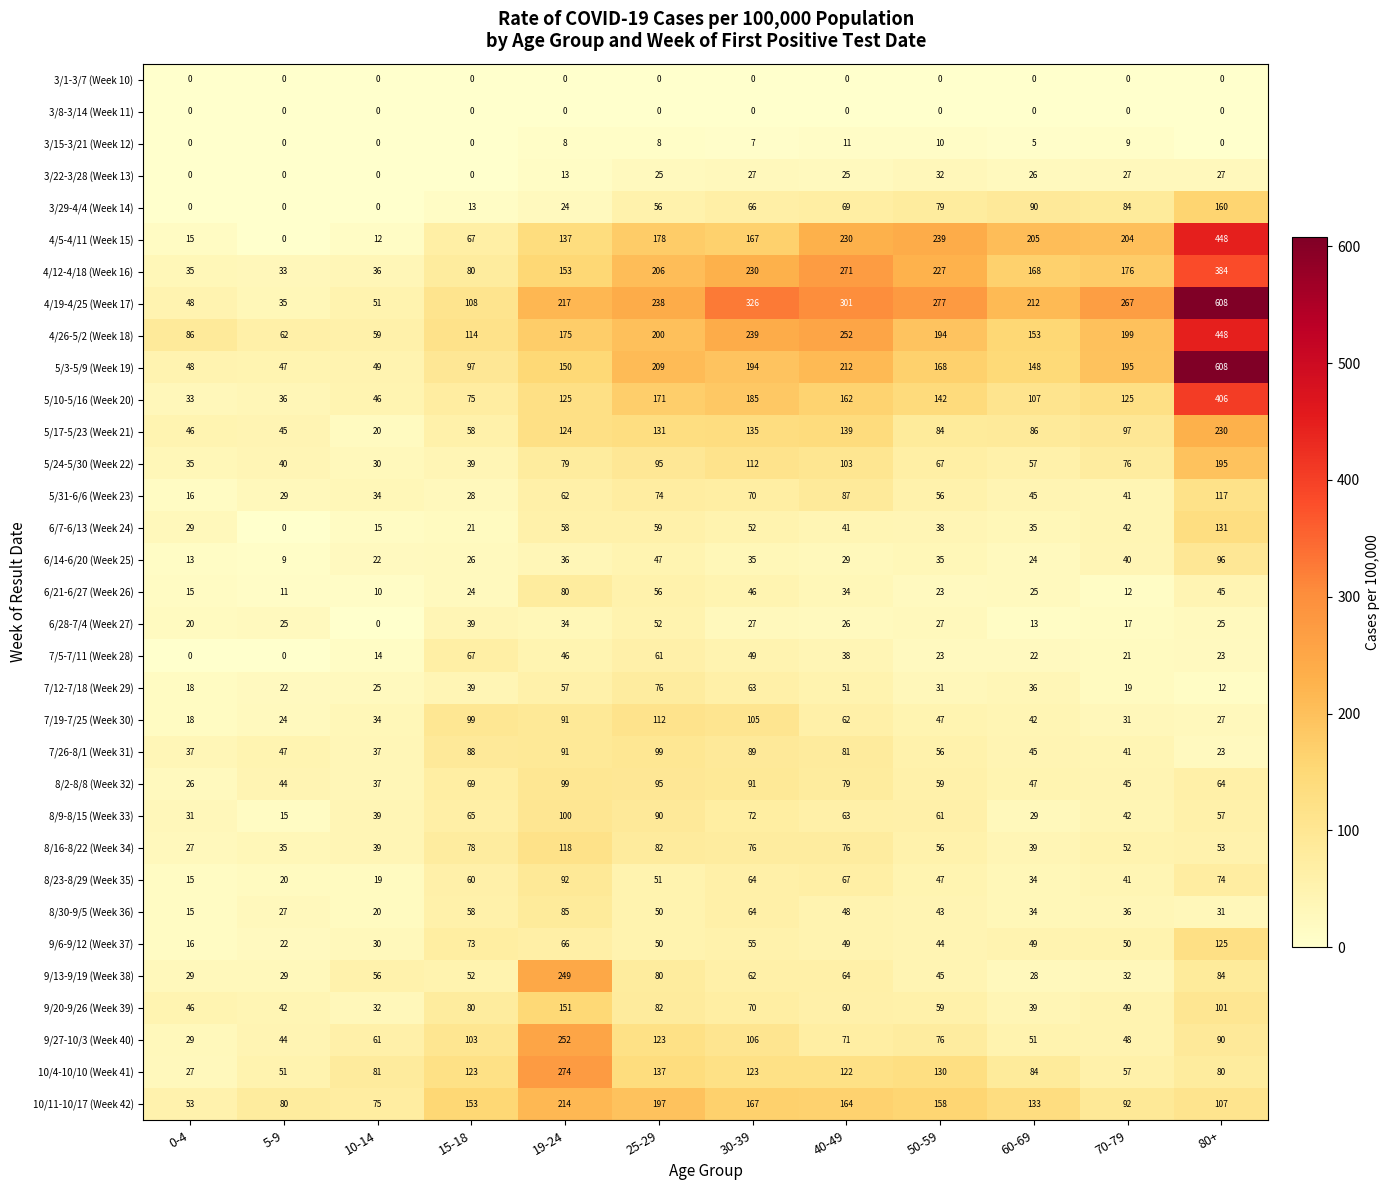

Which series has the largest total across all categories?

4/19-4/25 (Week 17)